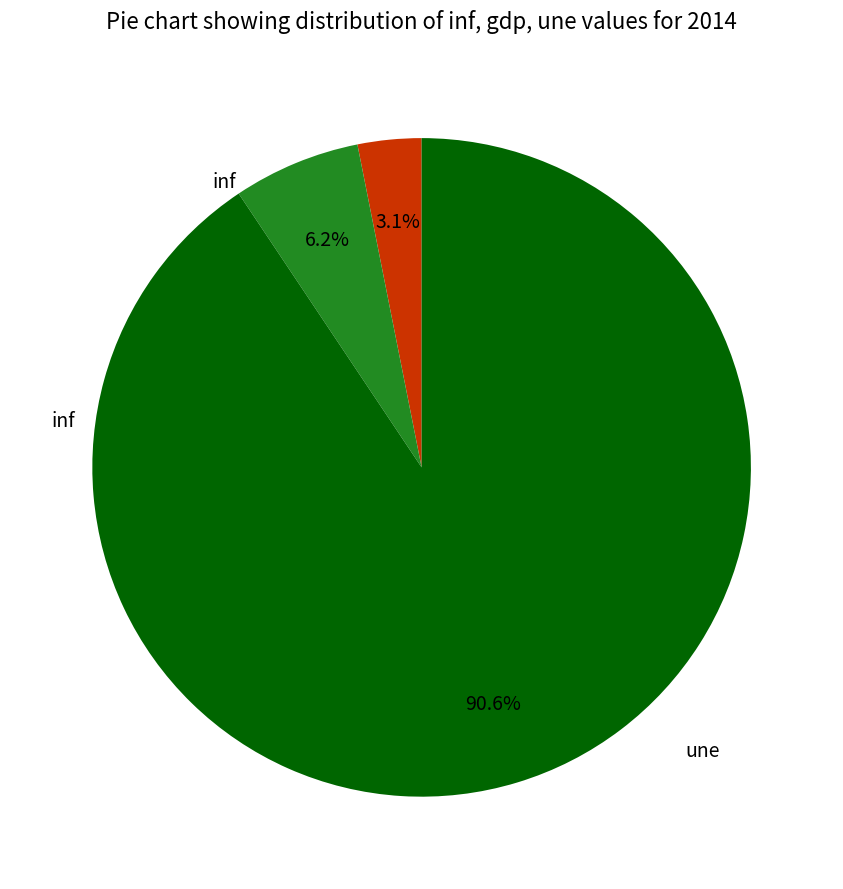

Is there a majority slice in this chart?

Yes